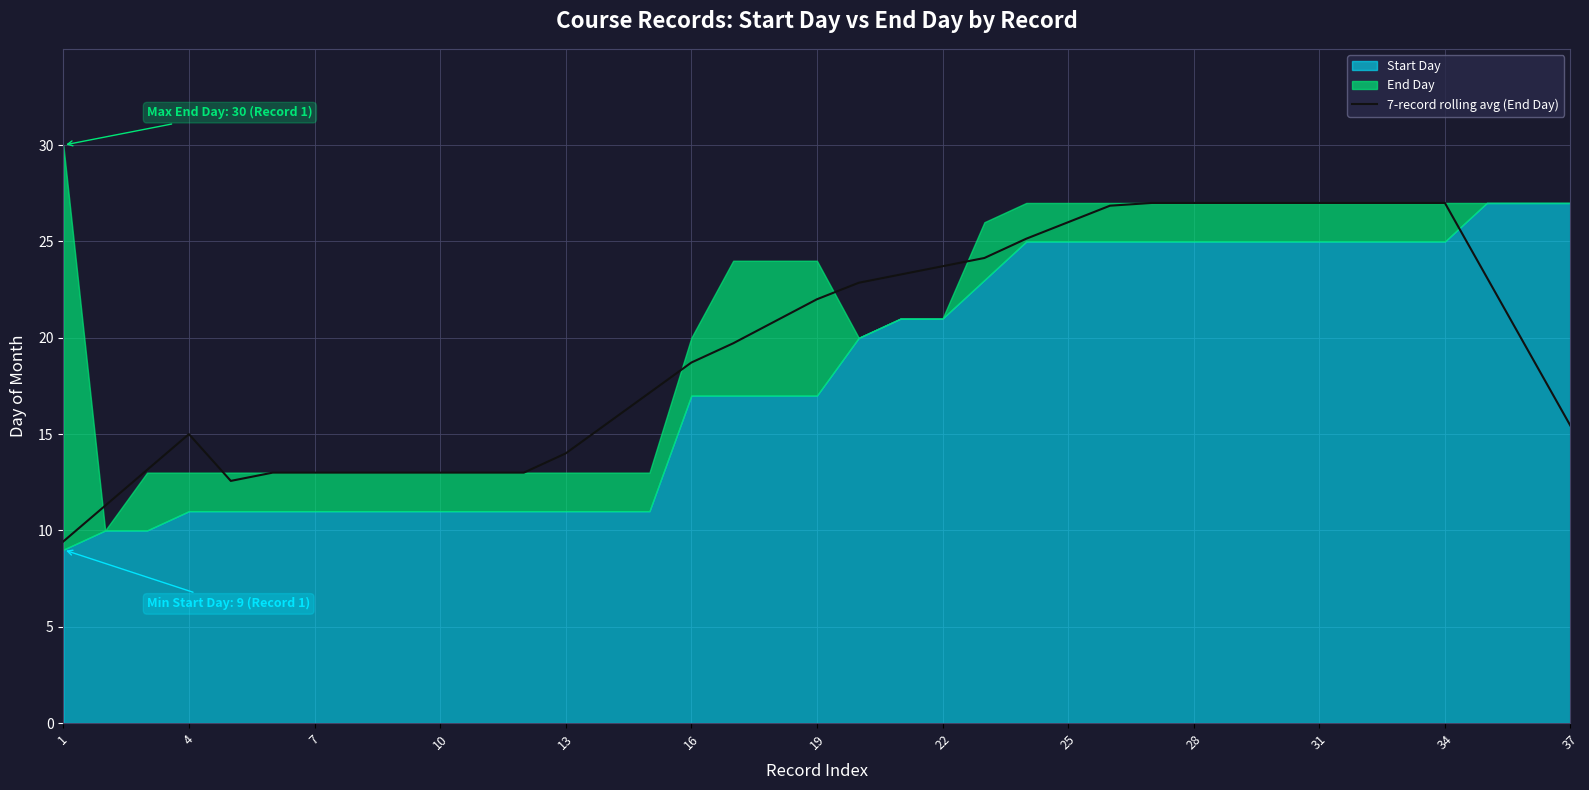

What is the sum of all values?

726.3